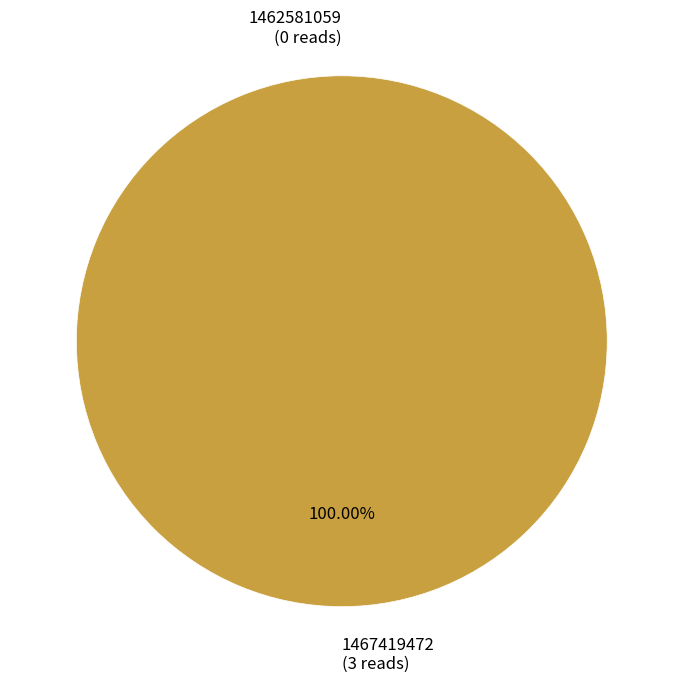

Which slice is the largest?

1467419472